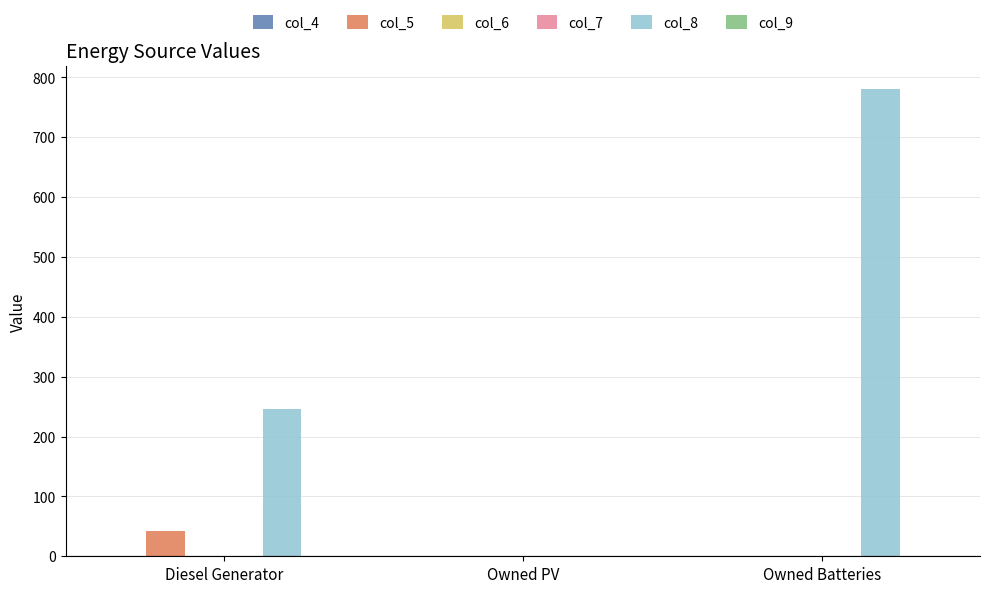

At which category is the sum across all series the highest?

Owned Batteries